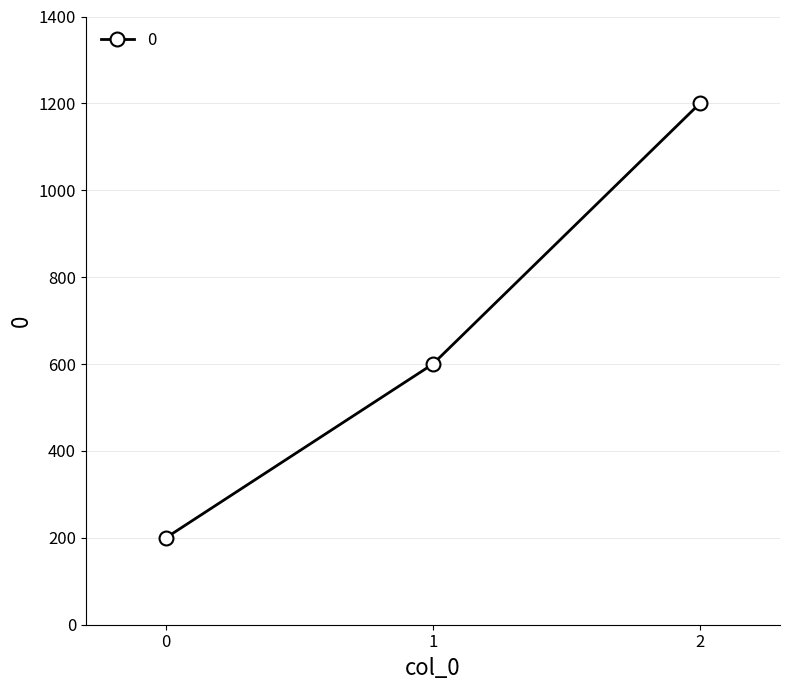

Reading left to right, extract all data points from this chart.

0=200	1=600	2=1200